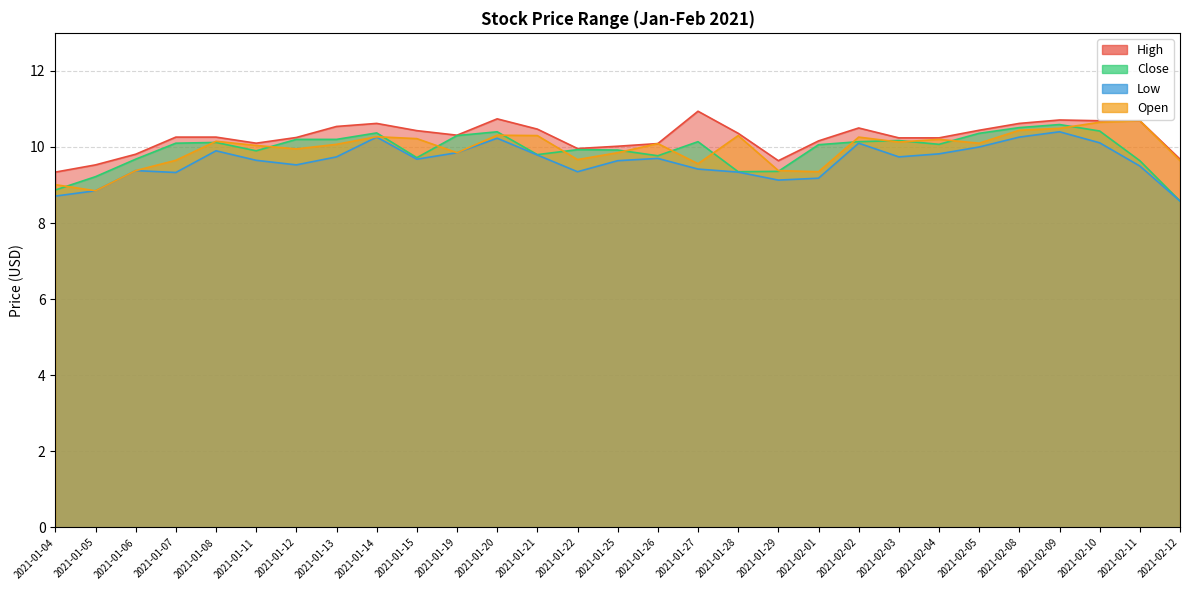

How many lines are shown in the chart?

4